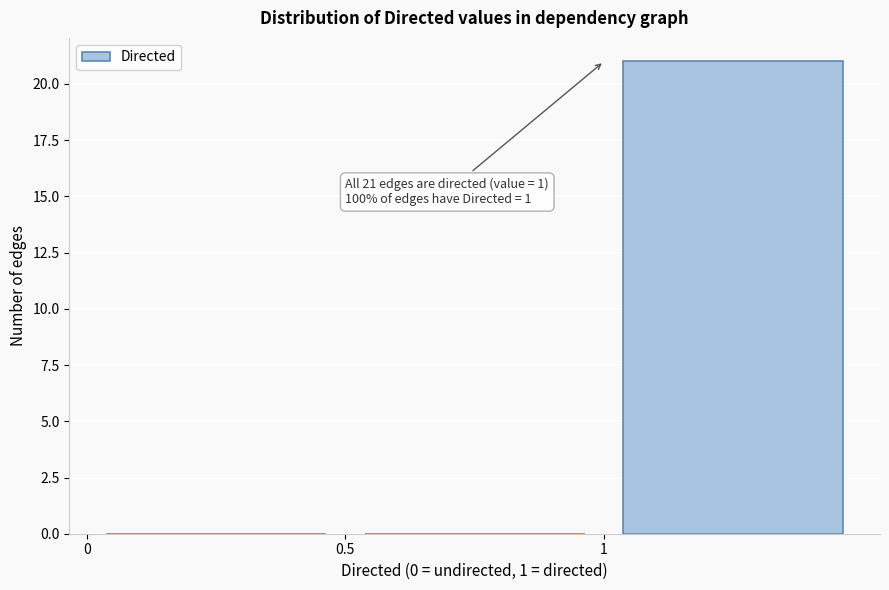

Which range on the x-axis has the tallest bar?

1.0 to 1.5